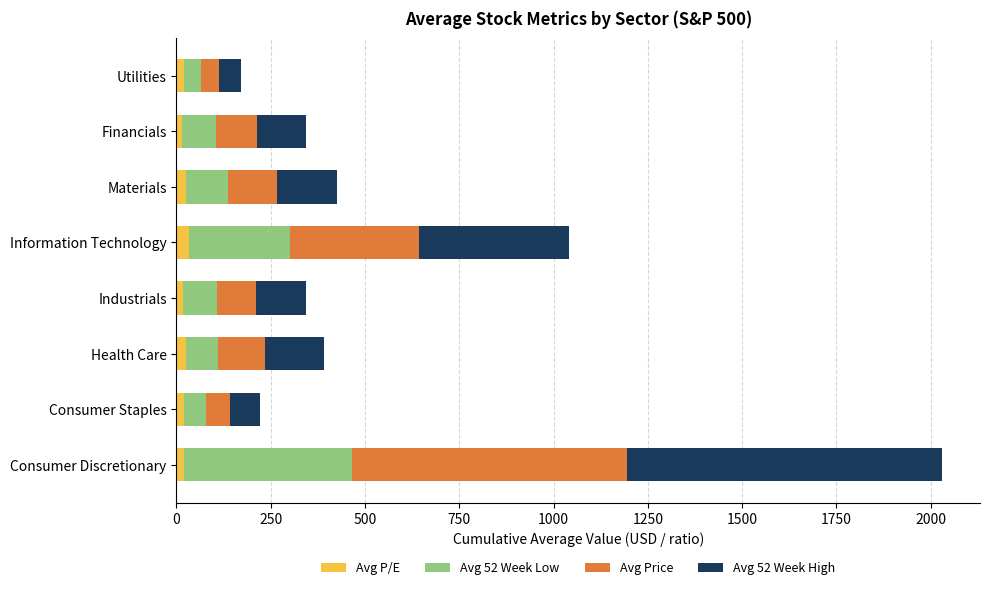

At which category is the sum across all series the highest?

Consumer Discretionary